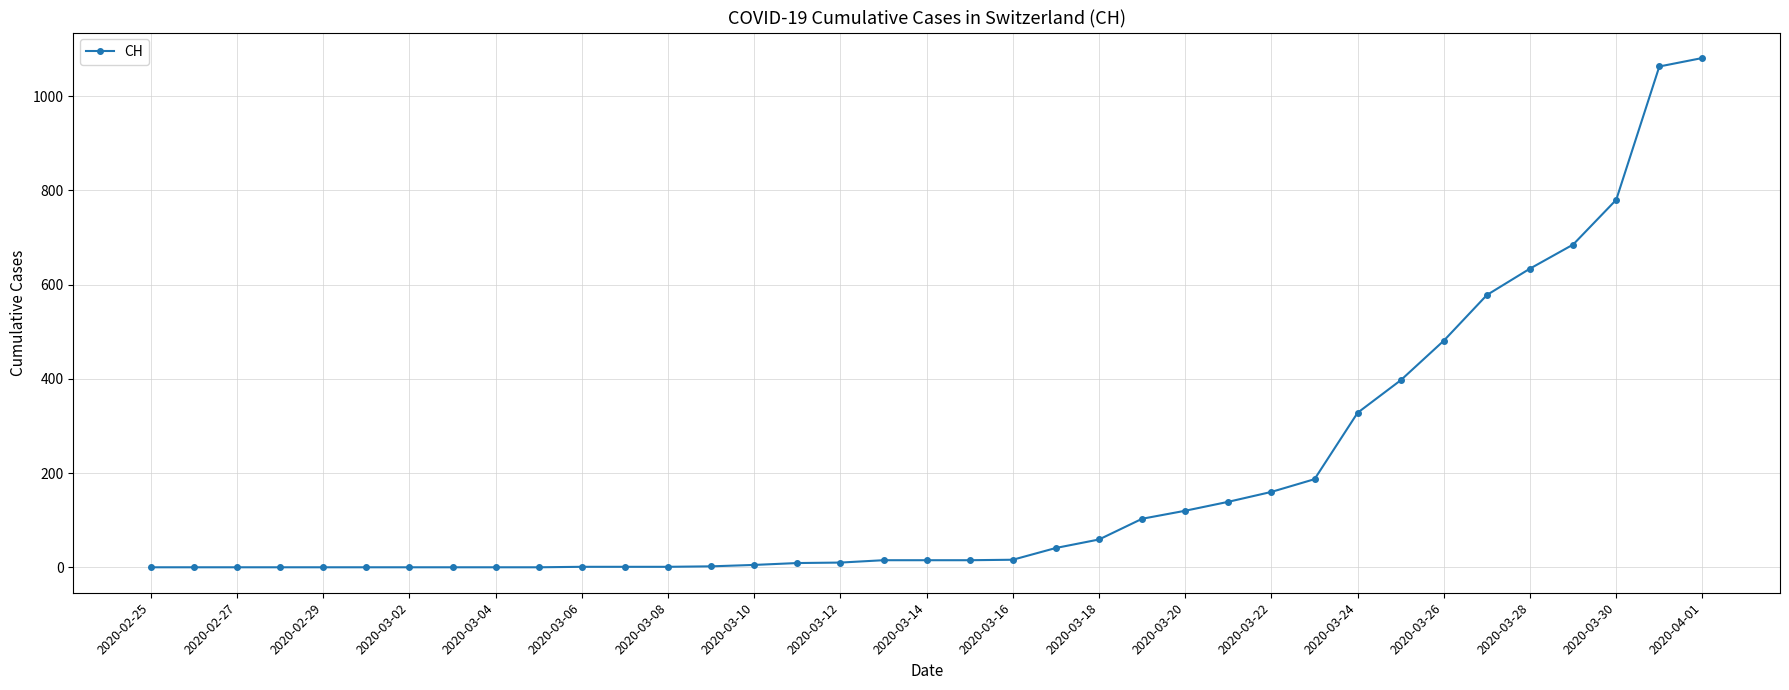

What is the difference between the maximum and minimum values?

1081